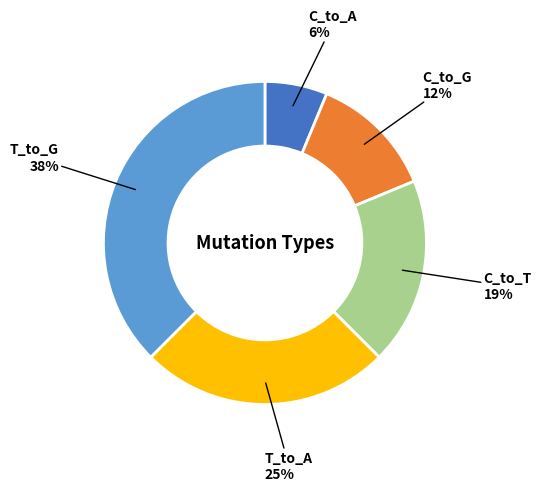

To the nearest percent, what is the average slice percentage?

20%